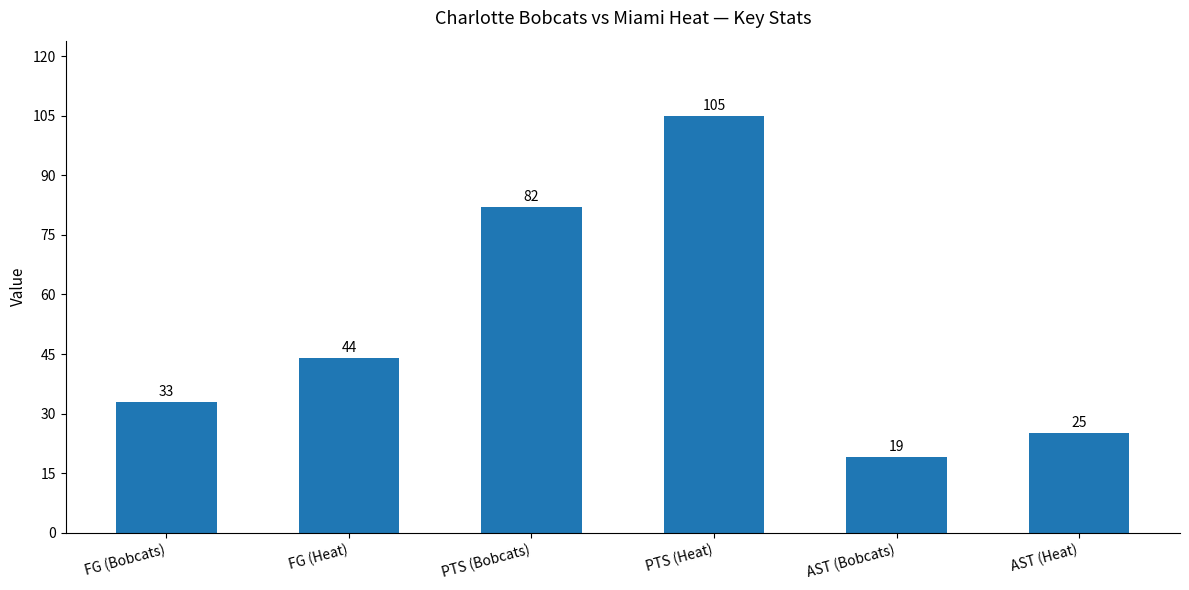

List the labels in order of value, largest first.

PTS (Heat), PTS (Bobcats), FG (Heat), FG (Bobcats), AST (Heat), AST (Bobcats)